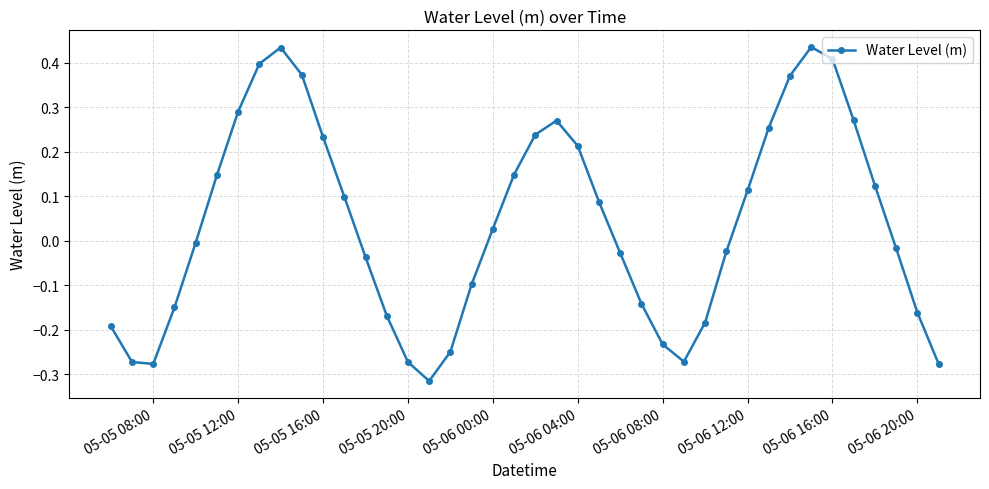

How many points are lower than both their immediate neighbors (excluding endpoints)?

3